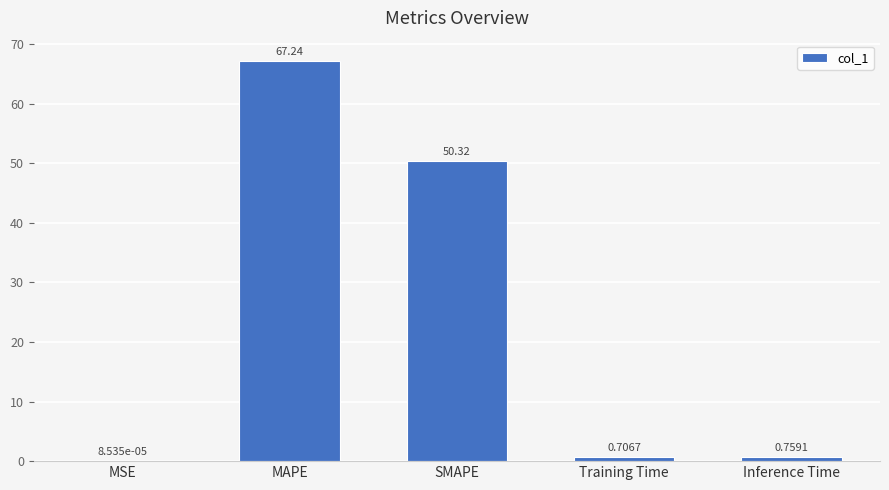

What is the sum of all values?

119.0